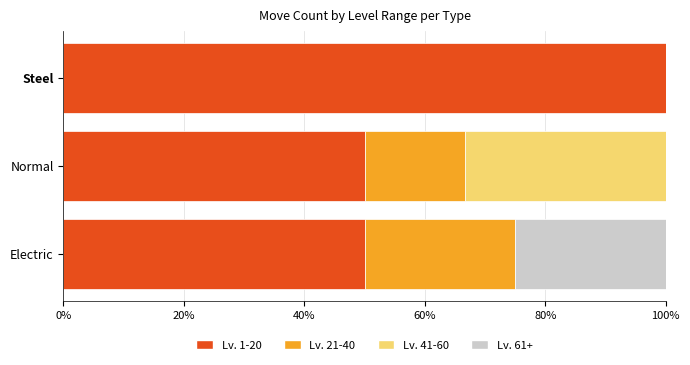

The Lv. 1-20 series shows 16.8 at Normal. True or false?

False